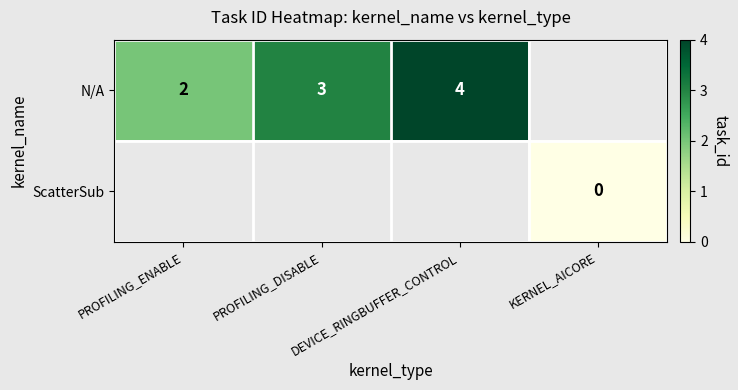

Is it true that N/A equals 4 at DEVICE_RINGBUFFER_CONTROL?

True